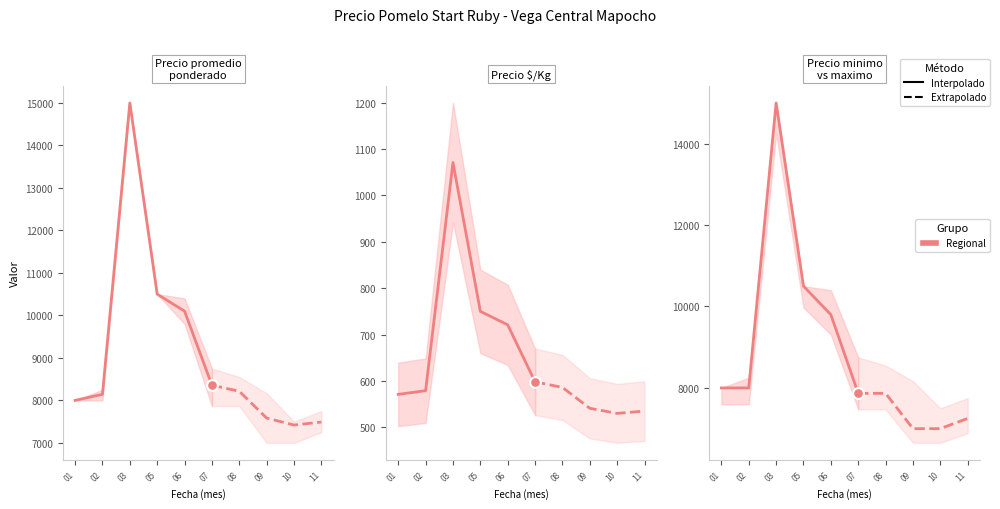

Which series reaches the maximum Y coordinate?

Precio promedio ponderado